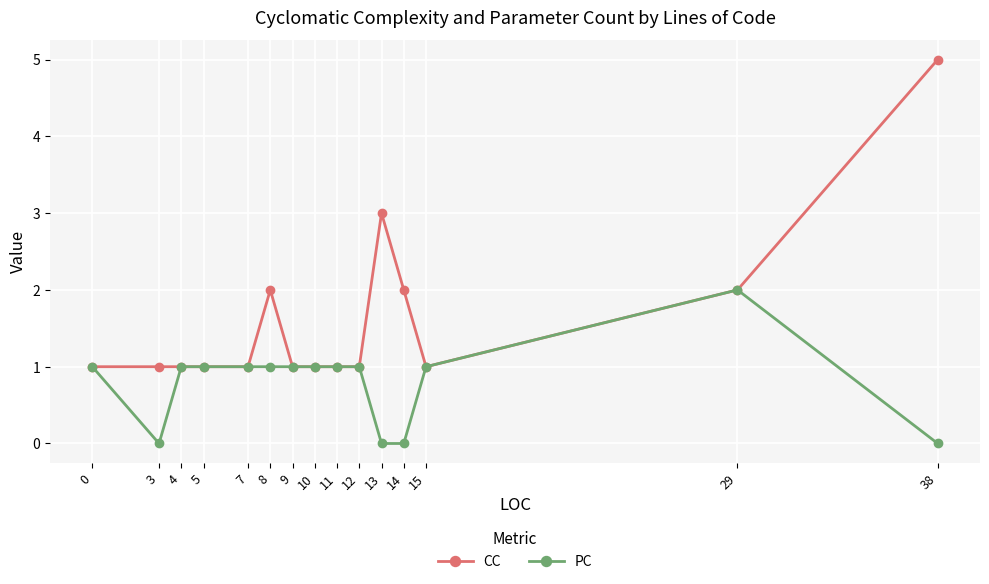

List the series in order of their overall mean, lowest first.

PC, CC